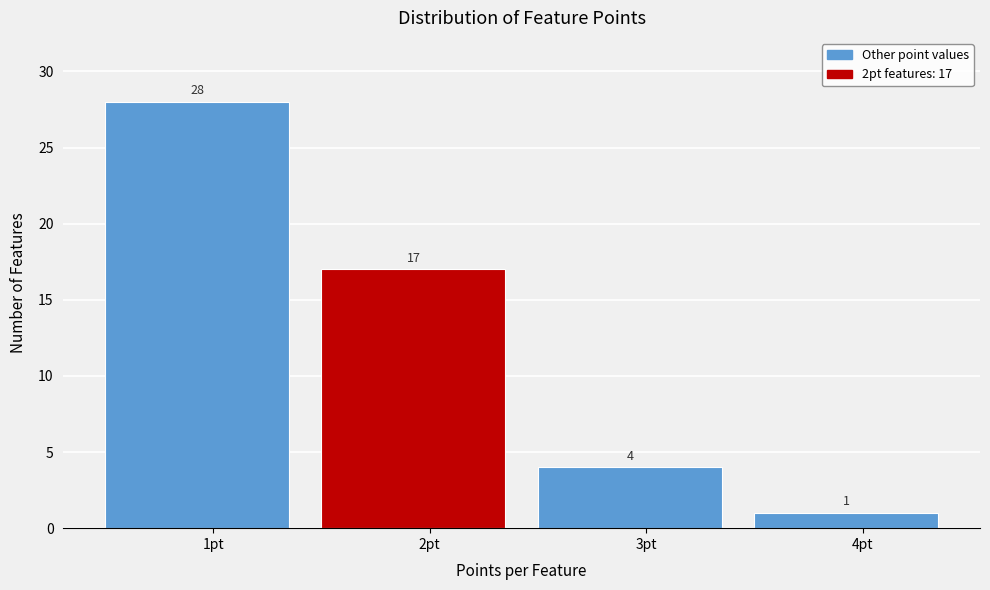

Over which range of the x-axis is the bar tallest?

0.5 to 1.5